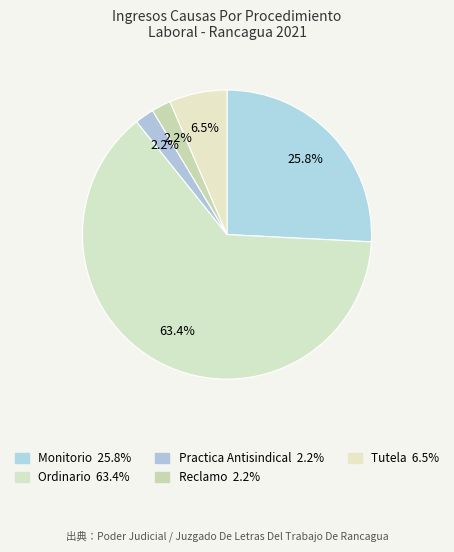

Count the number of slices in the pie.

5